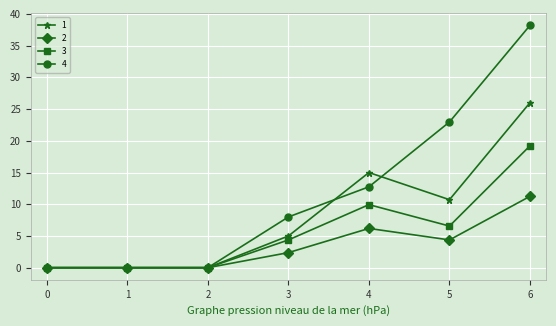

At how many categories does at least one series exceed 34?

1